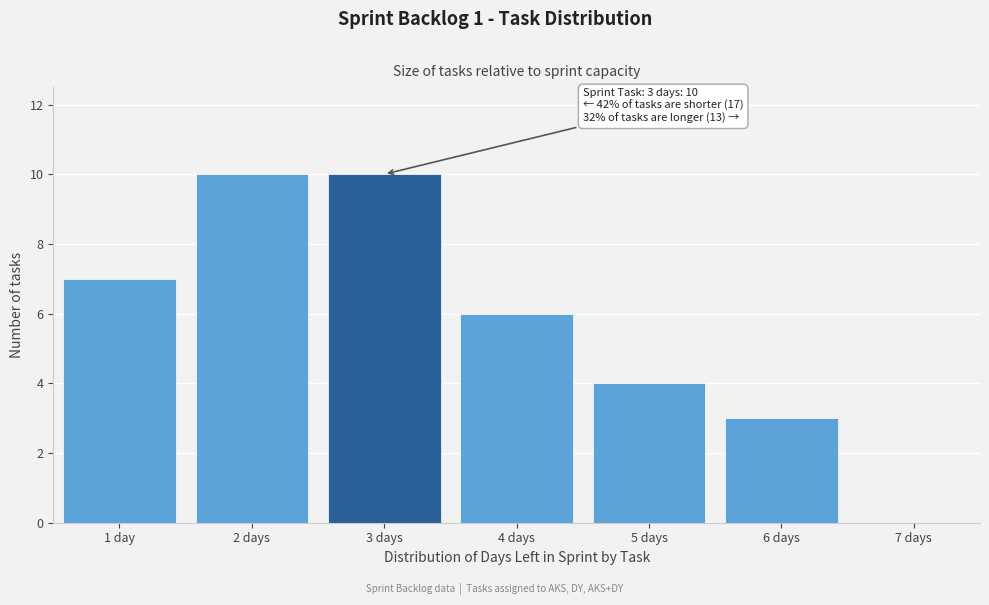

Reading left to right, list all the values displayed in this chart.

1 day=7	2 days=10	3 days=10	4 days=6	5 days=4	6 days=3	7 days=0